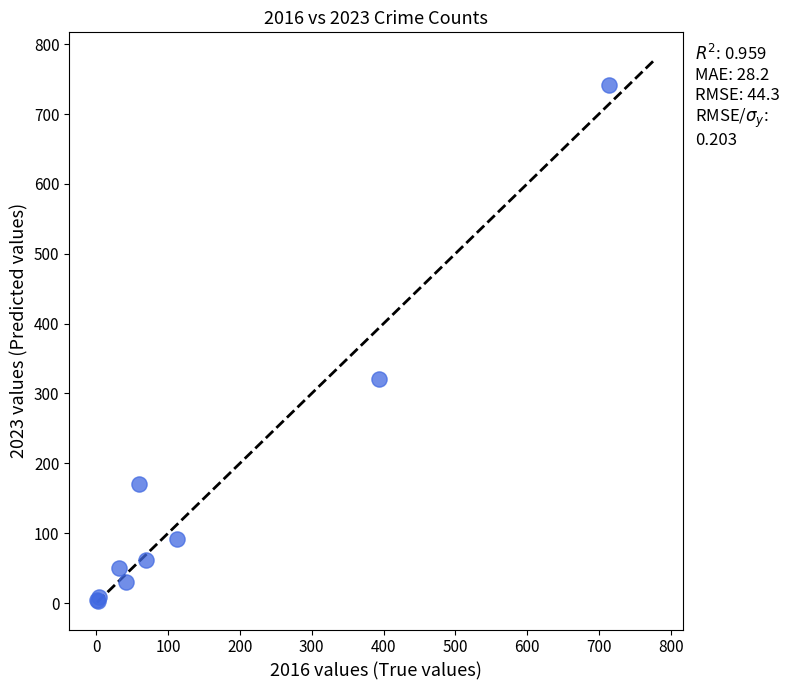

What Y value in the scatter plot is closest to 372?

321